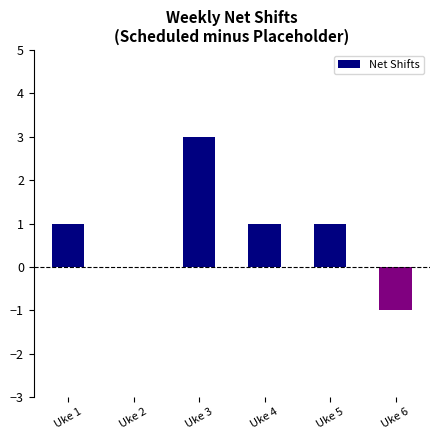

How many distinct data groups are displayed?

1